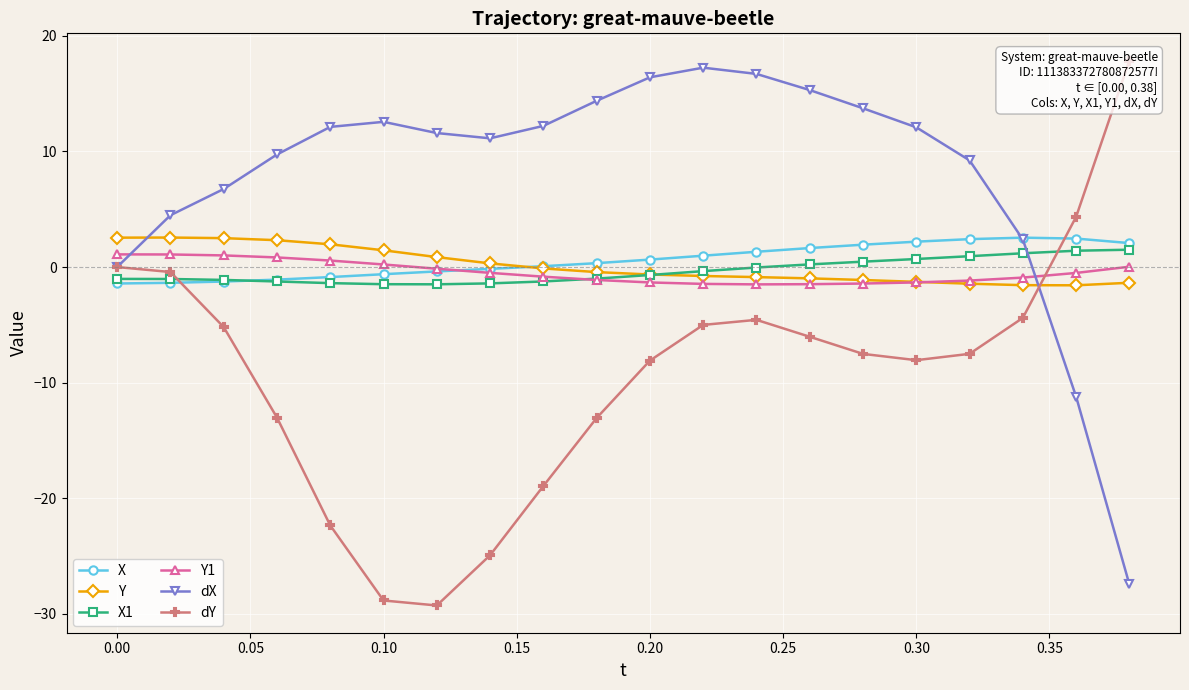

Which series has the largest total across all categories?

dX